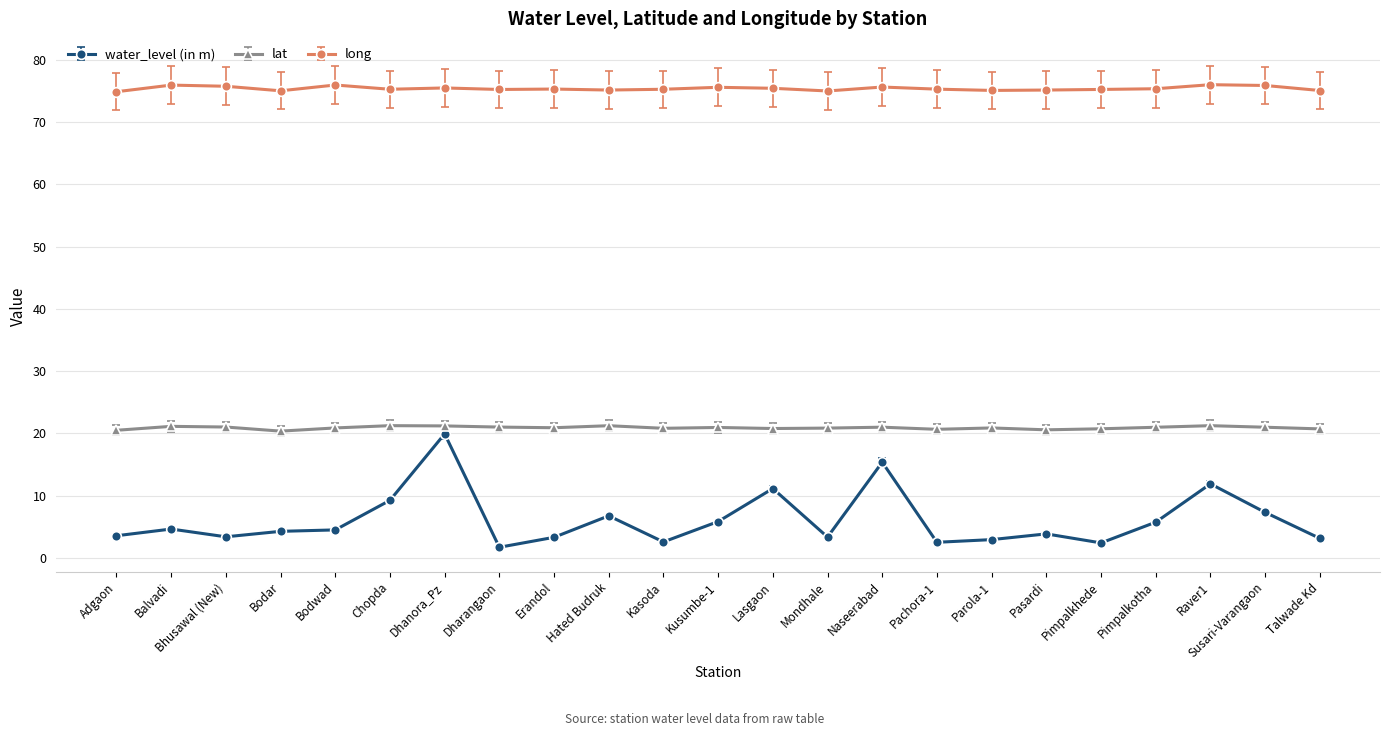

Is it true that long equals 75.3 at Erandol?

True